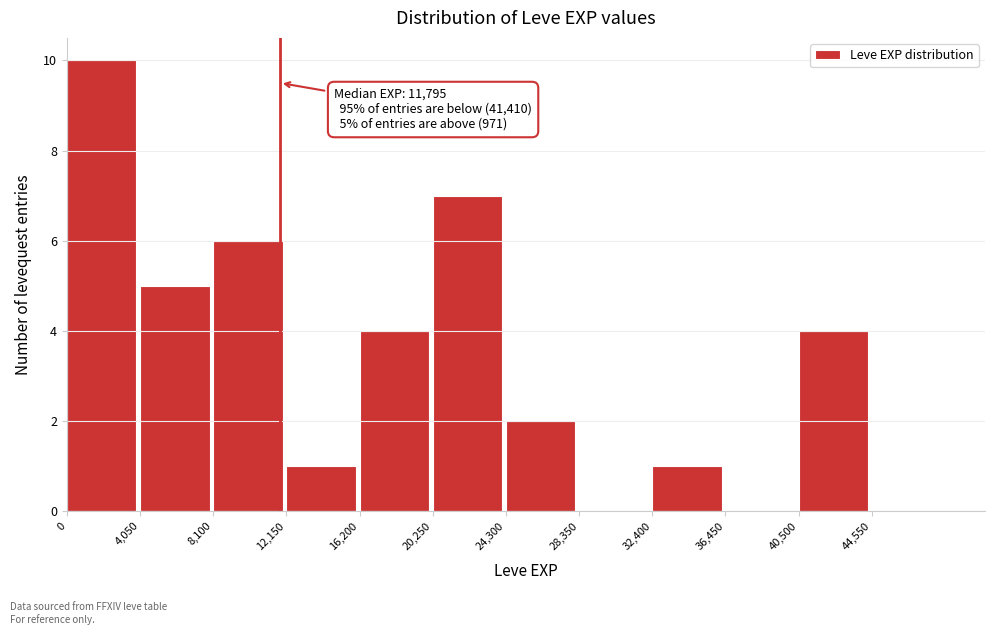

Over which range of the x-axis is the bar tallest?

0 to 4050